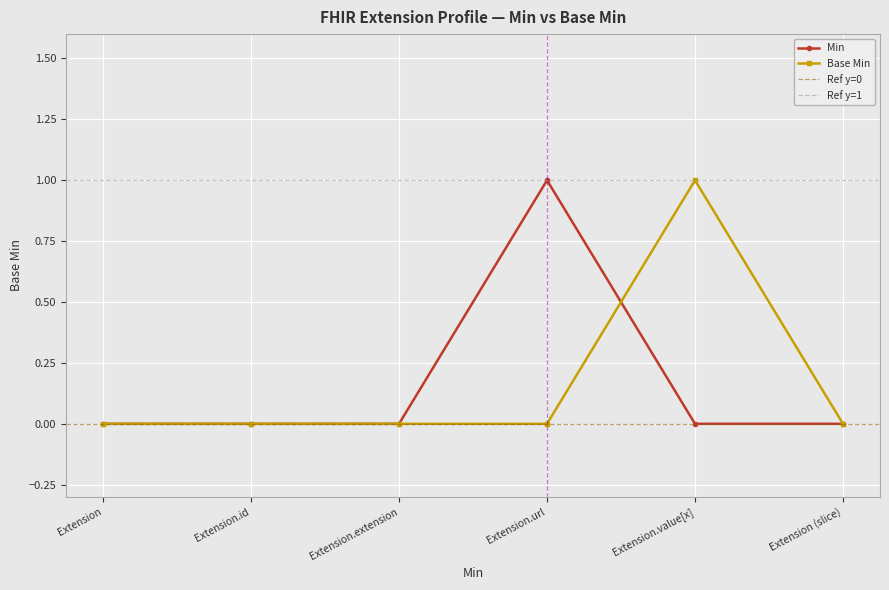

What is the difference between the maximum and minimum values?

1